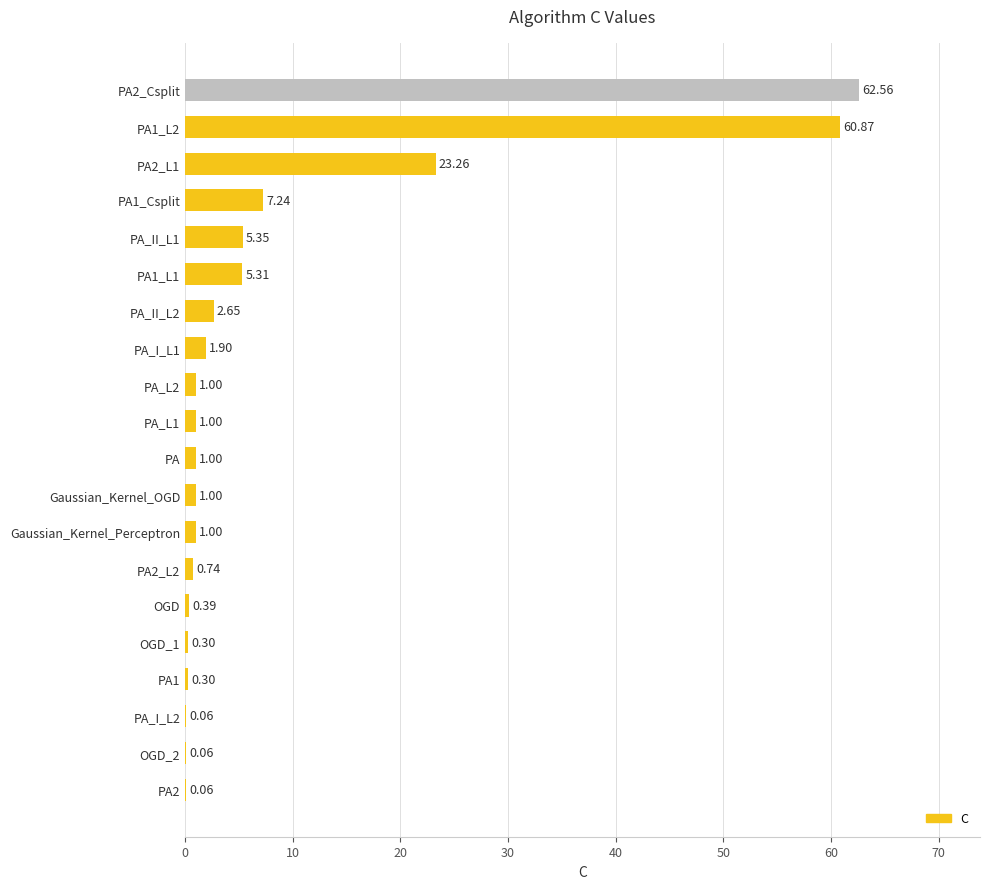

What is the sum of all values?

176.1